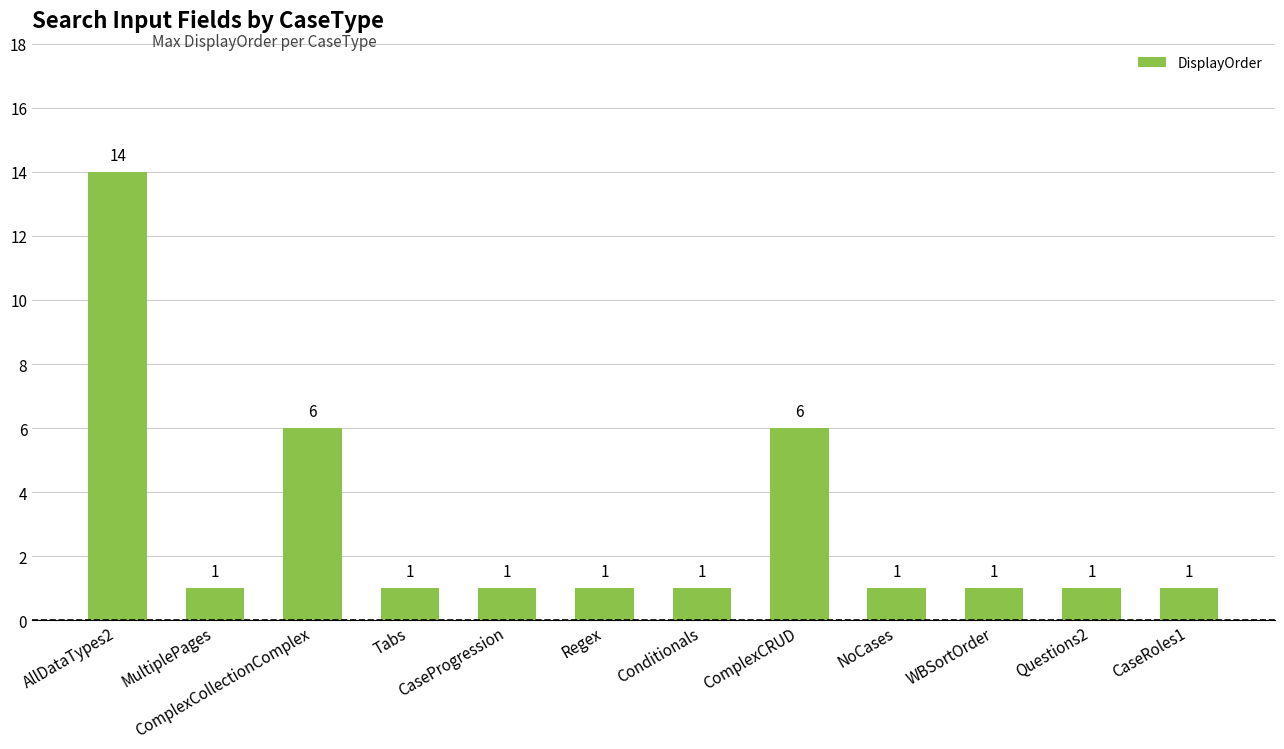

Count the values in the range 1 to 6.

11